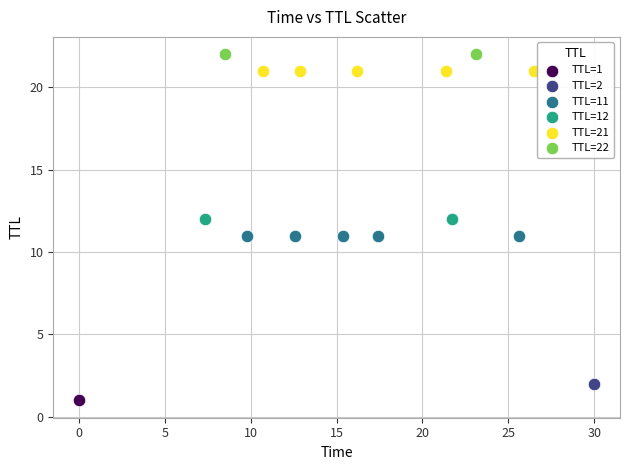

Which series reaches the minimum Y coordinate?

TTL=1